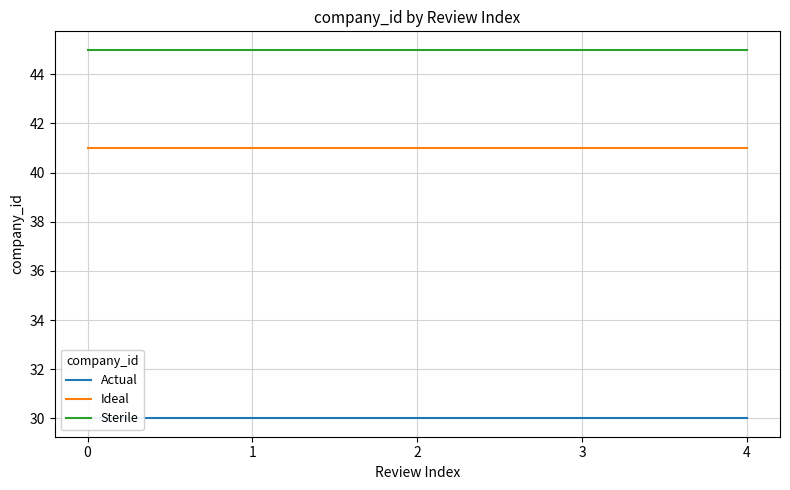

List the series in order of their peak value, highest first.

Sterile, Ideal, Actual